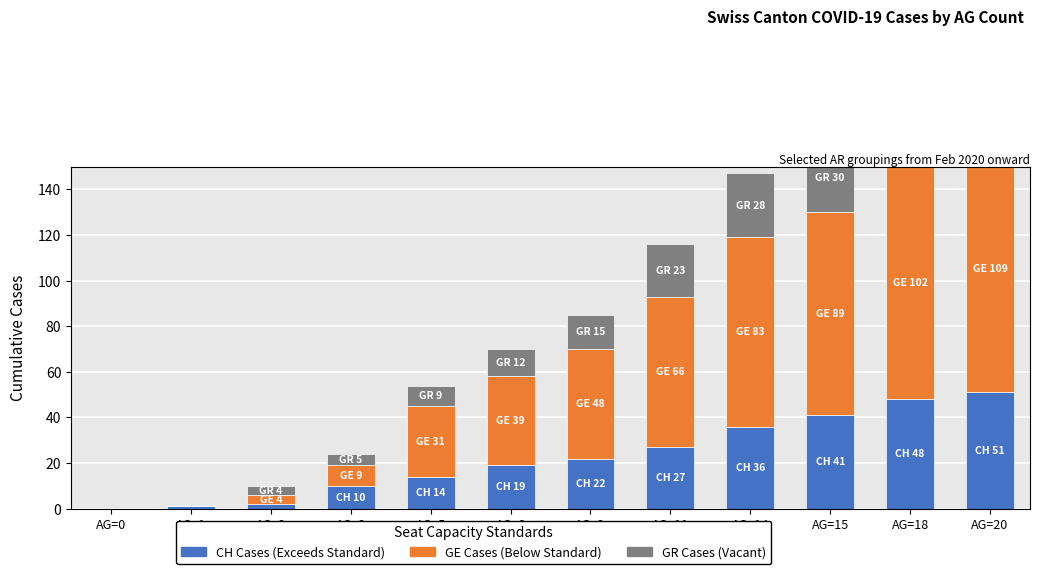

The value of CH (Exceeds Standard) at AG=20 is 51. True or false?

True